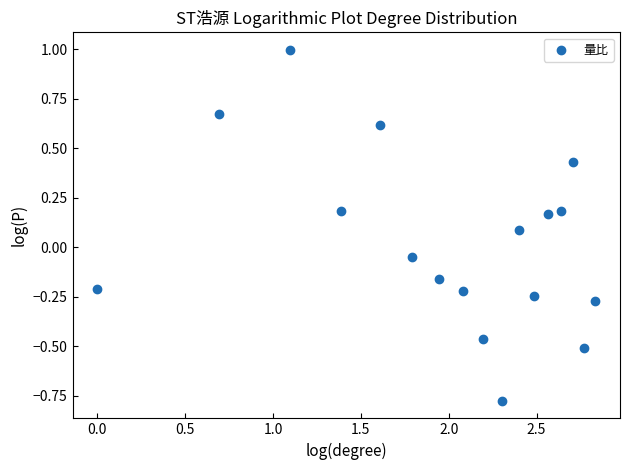

What is the range of X values (max minus min)?

2.8